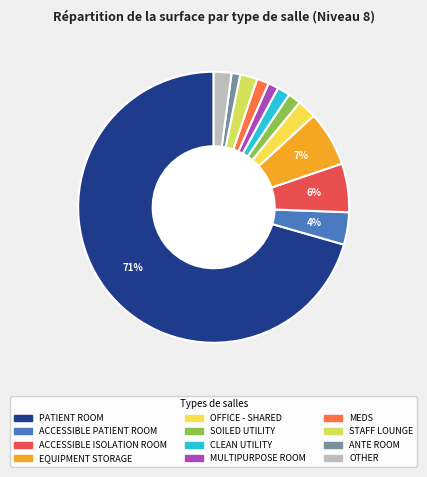

Count the number of slices in the pie.

12